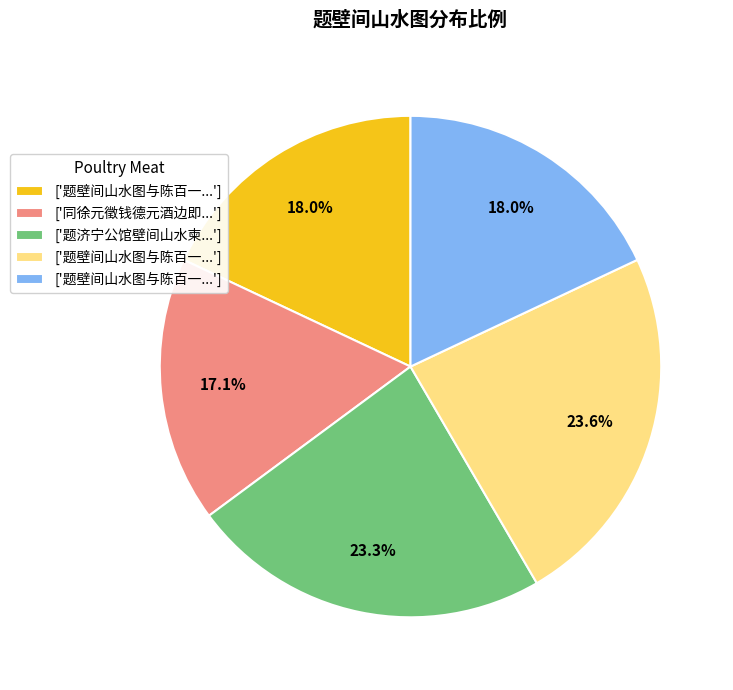

Is there any slice that represents more than half of the pie?

No